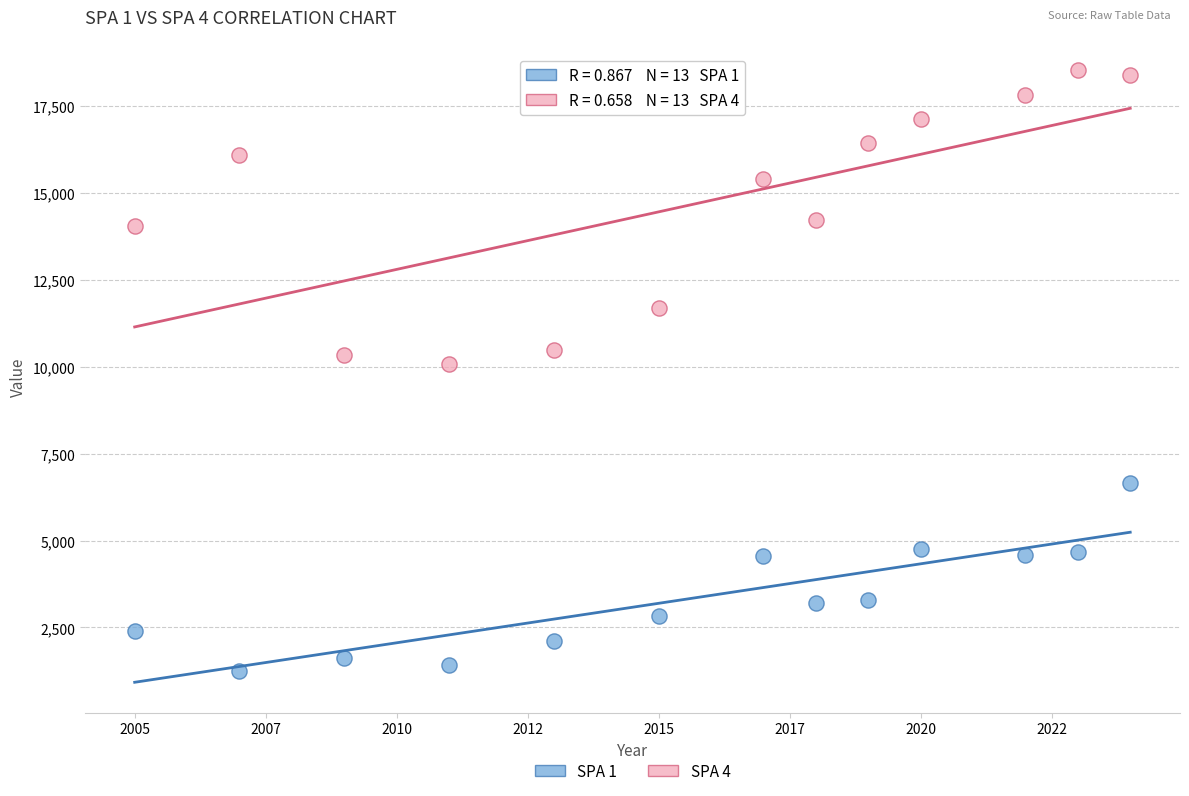

Which series has the largest Y range (max minus min)?

SPA 4